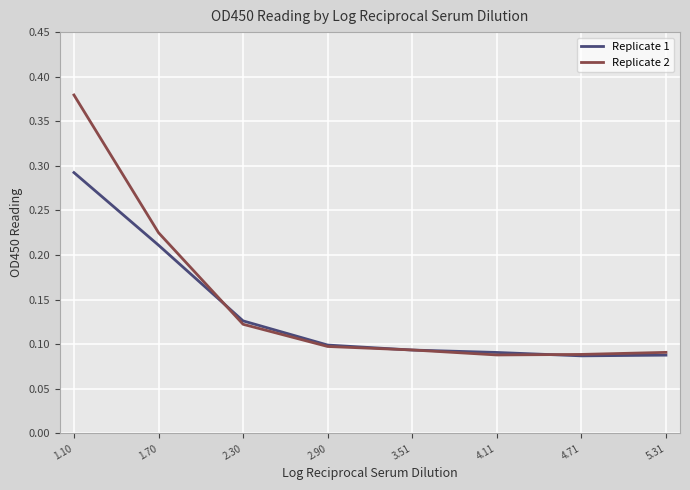

At 1.10, list the series in order from smallest to largest.

Replicate 1, Replicate 2